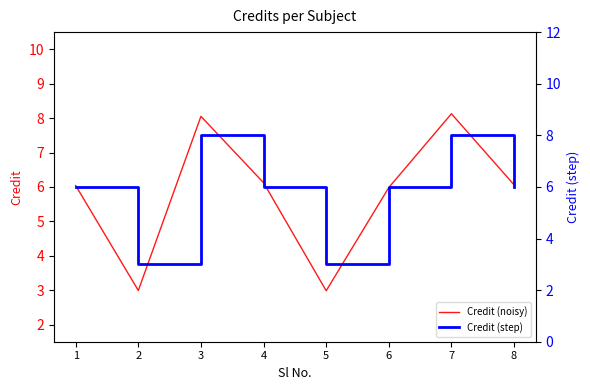

Is this an area chart (filled region under the line)?

No